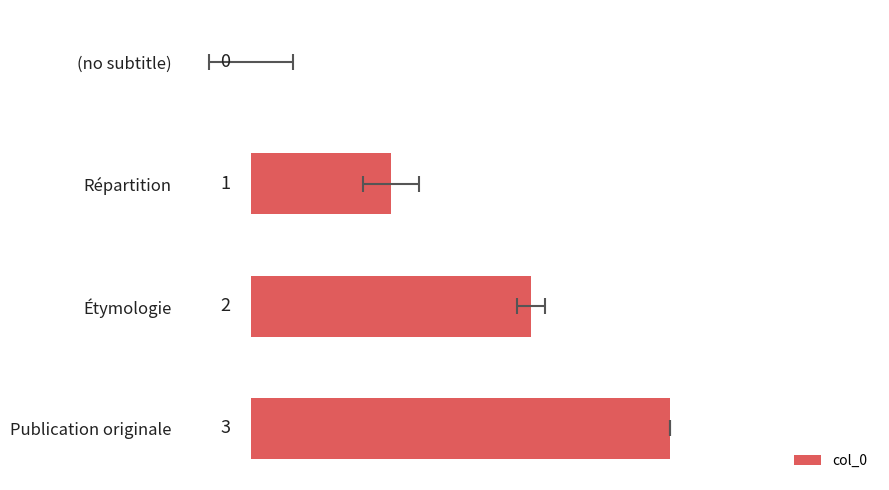

Reading right to left, extract all data points from this chart.

3	2	1	0